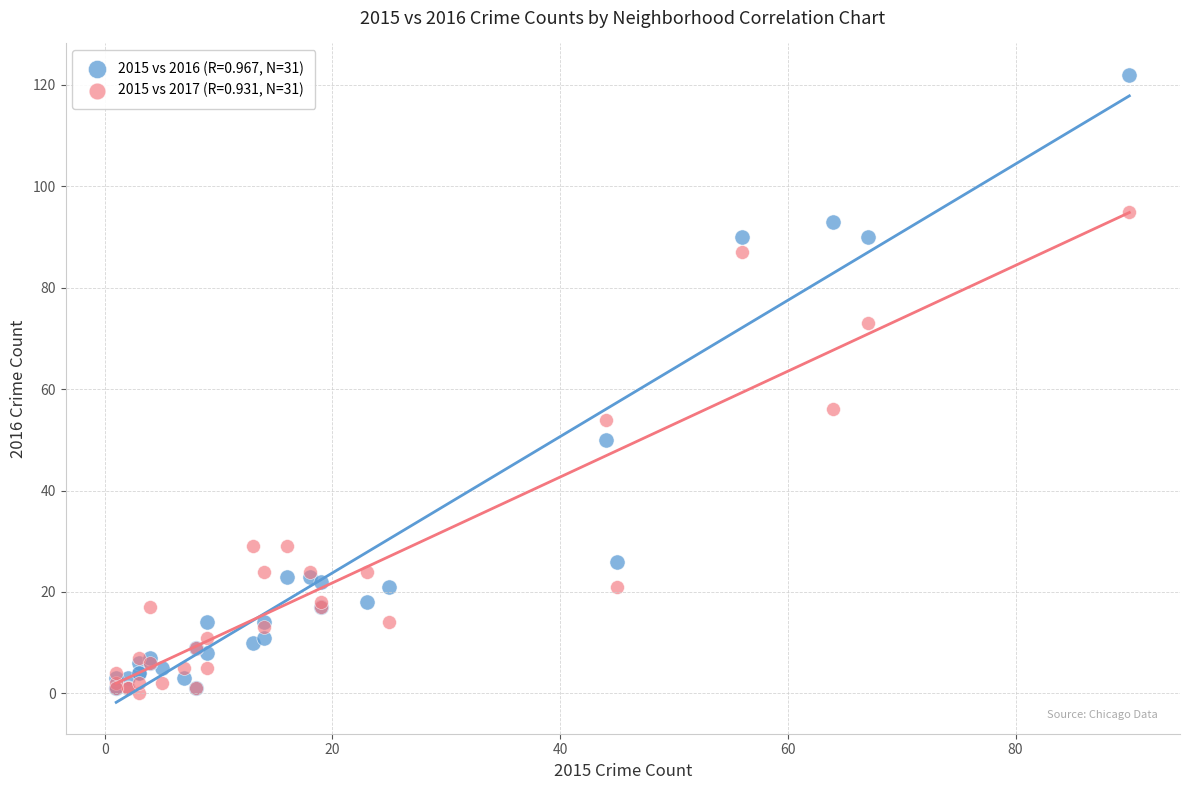

Across all series, what Y value is closest to 61?

56